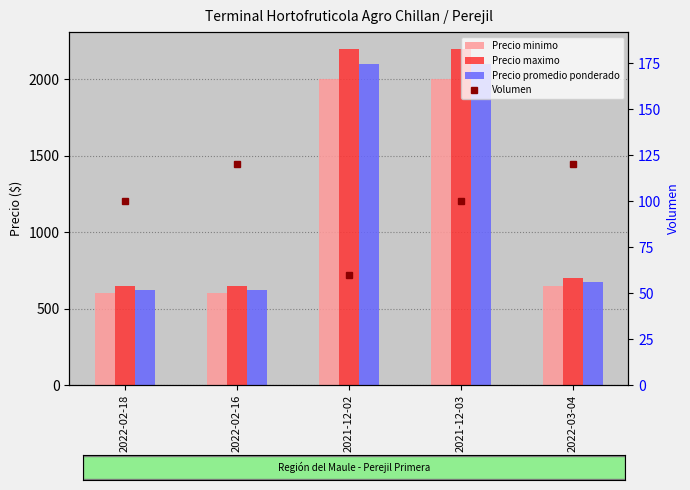

True or false: Volumen has a value of 100 at 2022-02-18.

True